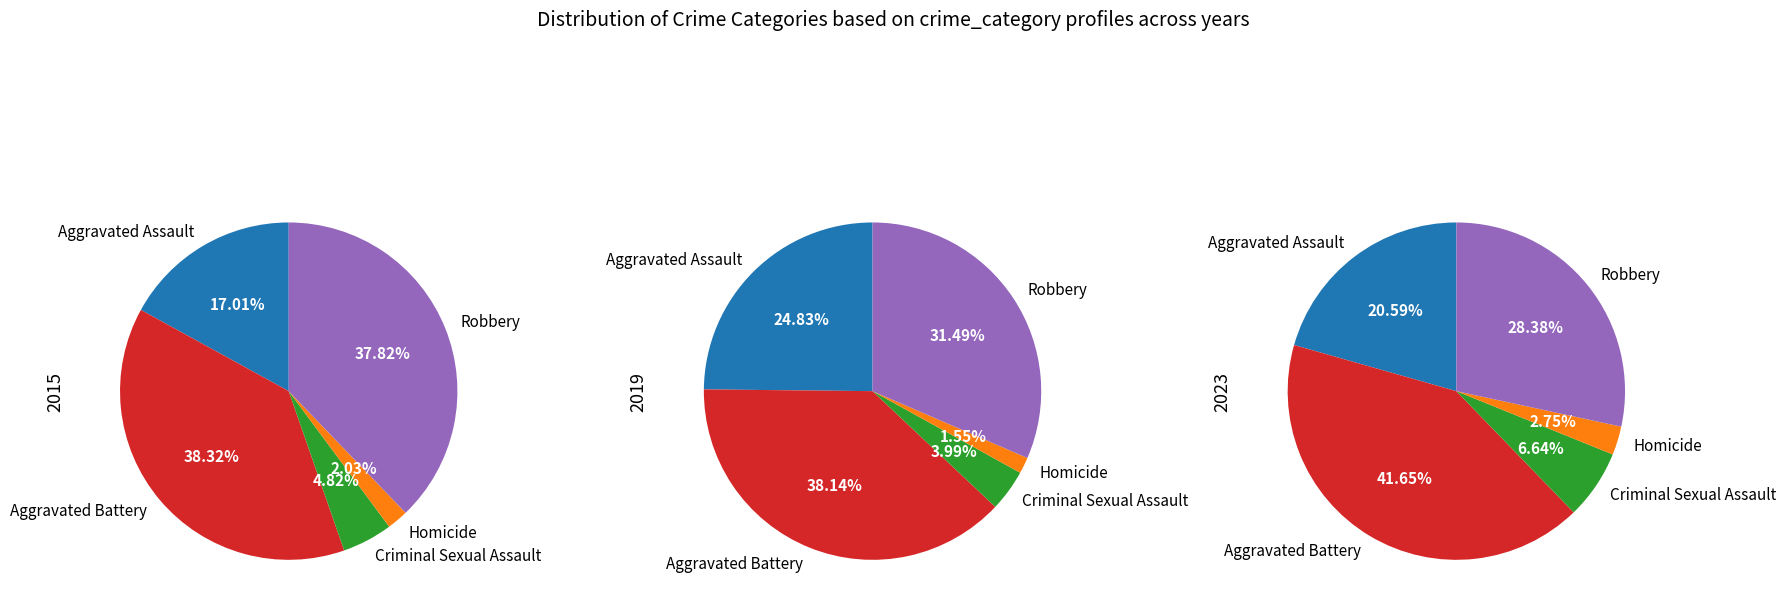

How many slices are in this pie chart?

5